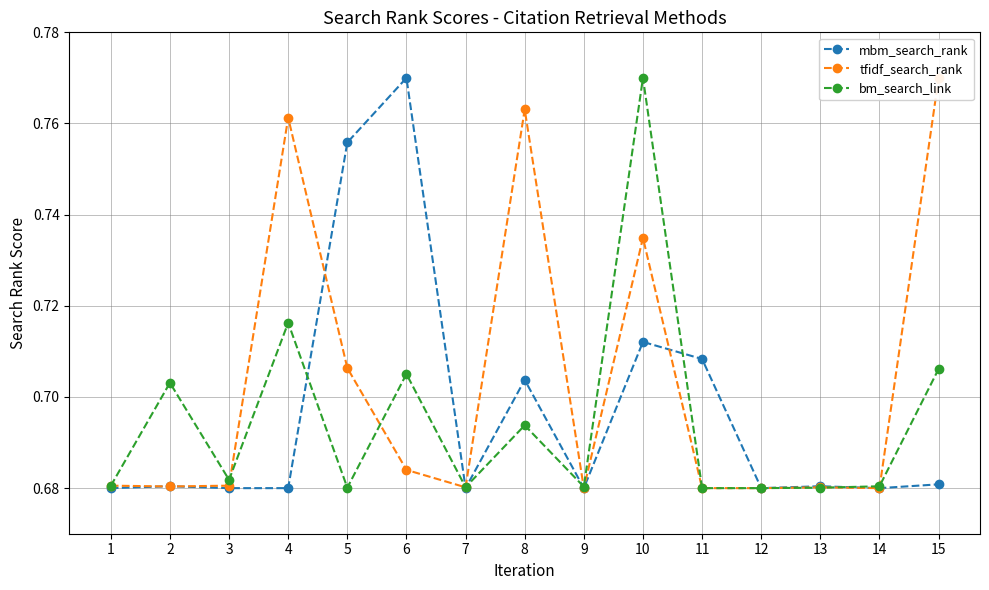

Reading right to left, extract all data points from this chart.

mbm_search_rank: 15=0.7	14=0.7	13=0.7	12=0.7	11=0.7	10=0.7	9=0.7	8=0.7	7=0.7	6=0.8	5=0.8	4=0.7	3=0.7	2=0.7	1=0.7
tfidf_search_rank: 15=0.8	14=0.7	13=0.7	12=0.7	11=0.7	10=0.7	9=0.7	8=0.8	7=0.7	6=0.7	5=0.7	4=0.8	3=0.7	2=0.7	1=0.7
bm_search_link: 15=0.7	14=0.7	13=0.7	12=0.7	11=0.7	10=0.8	9=0.7	8=0.7	7=0.7	6=0.7	5=0.7	4=0.7	3=0.7	2=0.7	1=0.7